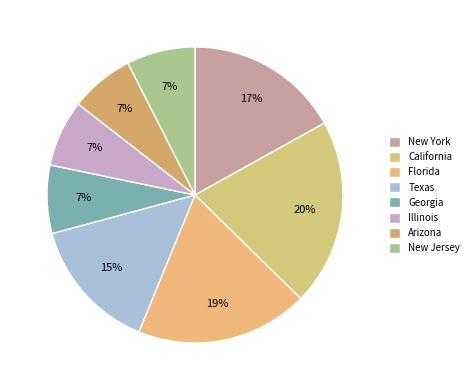

Is it true that Georgia is 1% of the pie?

False